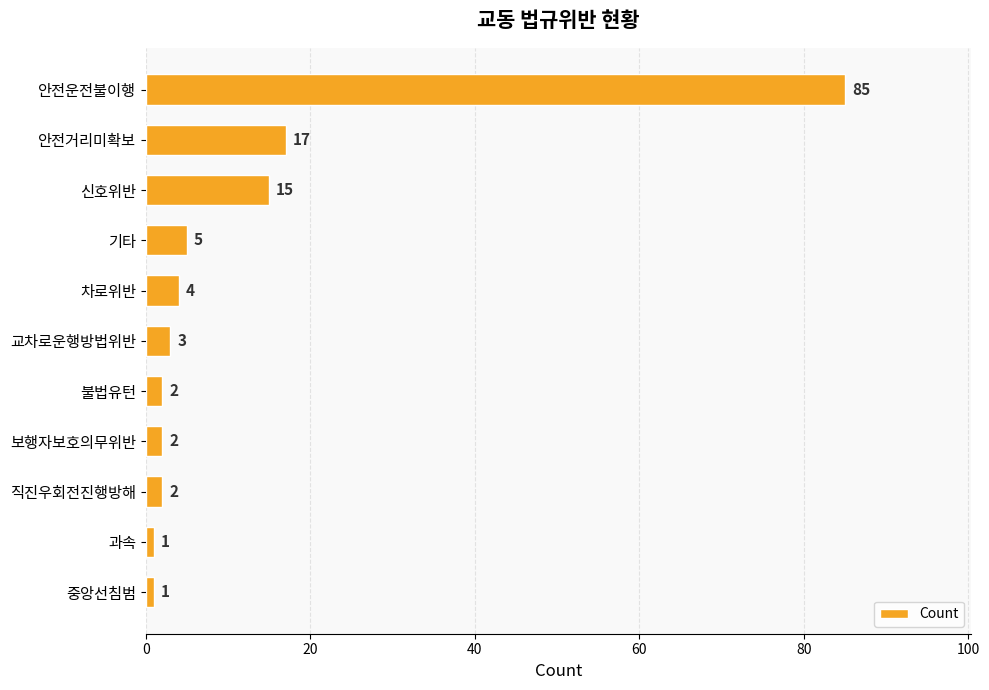

What is the label of the 5th bar from the bottom?

불법유턴